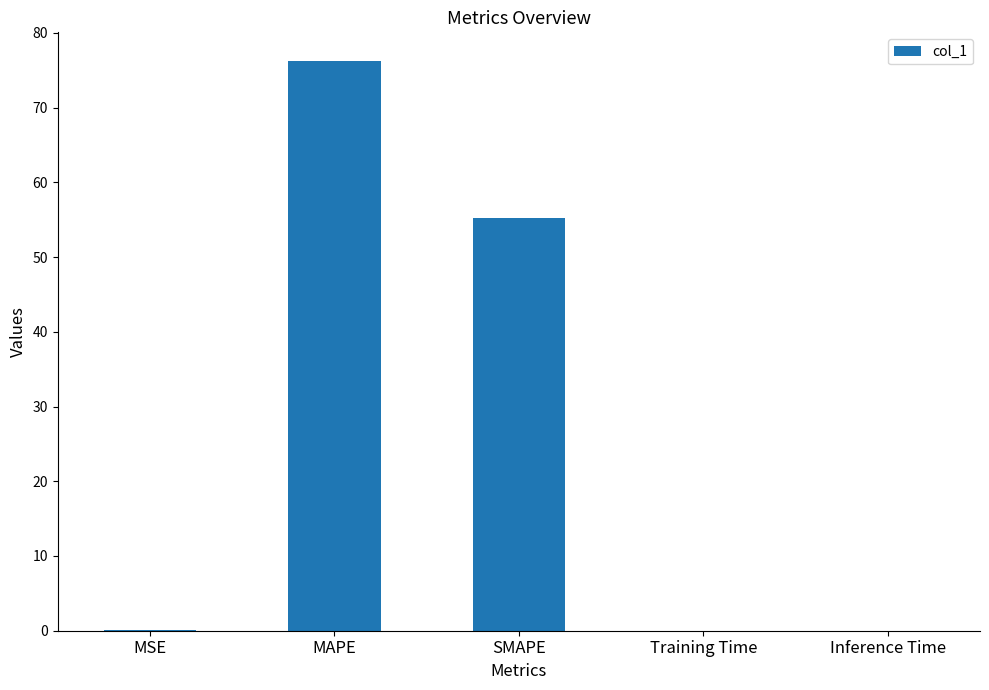

The chart shows a value of 76.3 at MAPE. True or false?

True